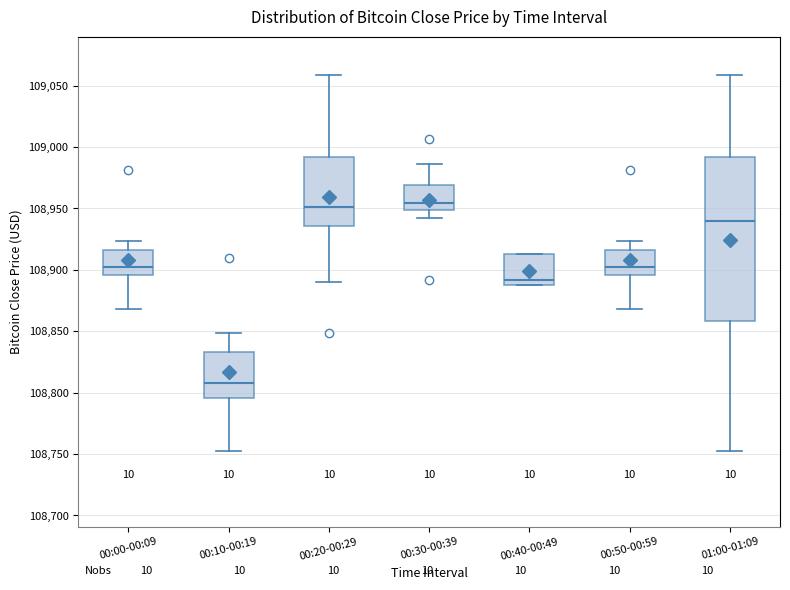

Reading left to right, transcribe this box plot: for each box, give where its median line is, the range the box spans, and where its two whiskers end, as read against the y-axis. The values are not printed on the chart, so give them approximately, as read against the axis.

00:00-00:09: median 108905, box 108895 to 108915, whiskers 108870 to 108925
00:10-00:19: median 108810, box 108795 to 108835, whiskers 108750 to 108850
00:20-00:29: median 108950, box 108935 to 108990, whiskers 108890 to 109060
00:30-00:39: median 108955, box 108950 to 108970, whiskers 108940 to 108985
00:40-00:49: median 108890 (just above the box's lower edge), box 108890 to 108915, whiskers 108890 to 108915
00:50-00:59: median 108905, box 108895 to 108915, whiskers 108870 to 108925
01:00-01:09: median 108940, box 108860 to 108990, whiskers 108750 to 109060